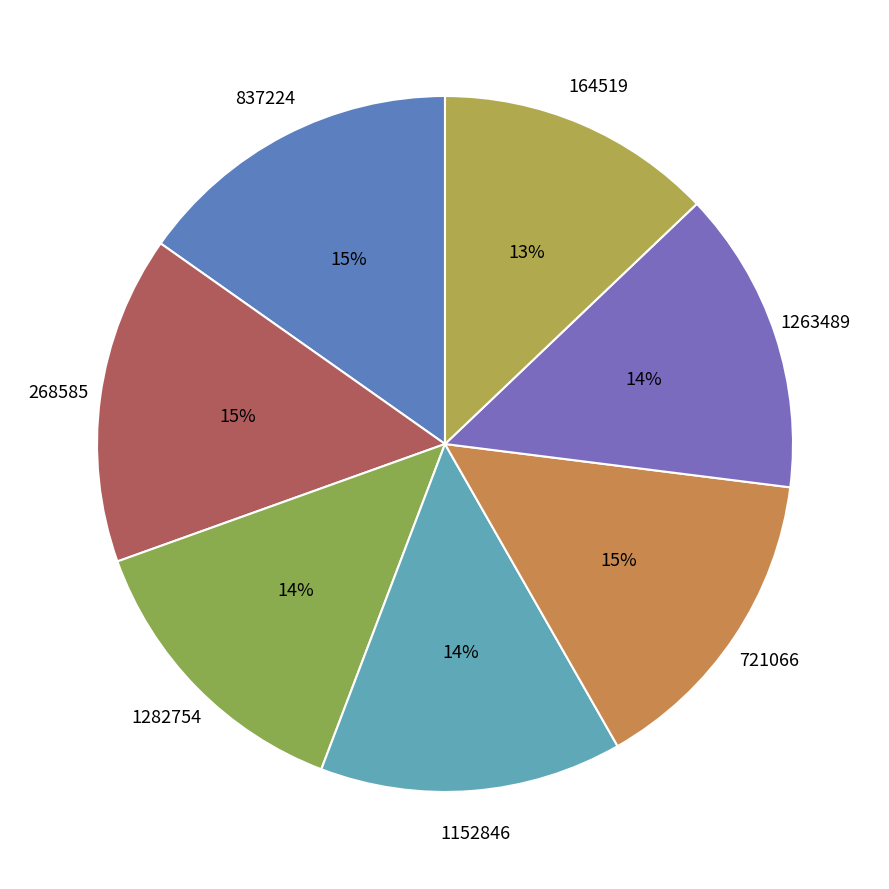

Combined, do 837224 and 268585 account for over 50%?

No